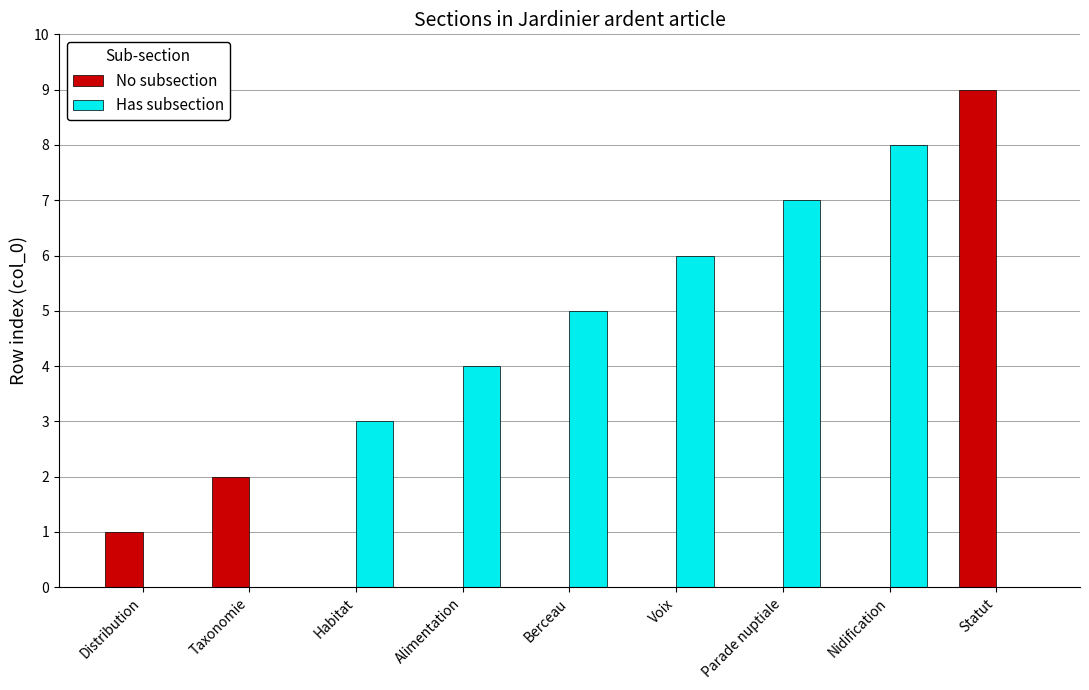

At which category does the chart reach its peak across all series?

Statut